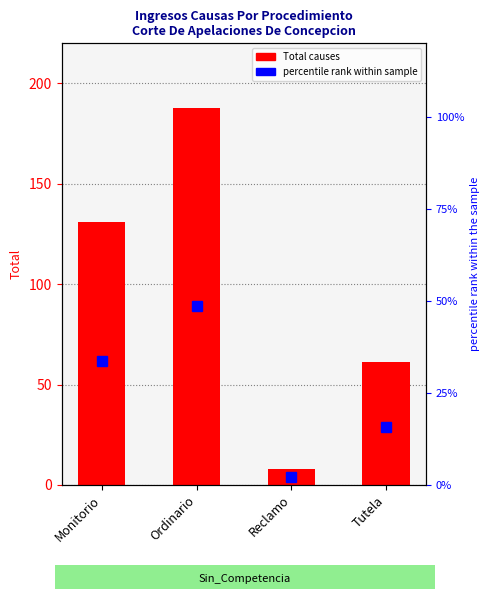

At how many categories does at least one series exceed 12?

3